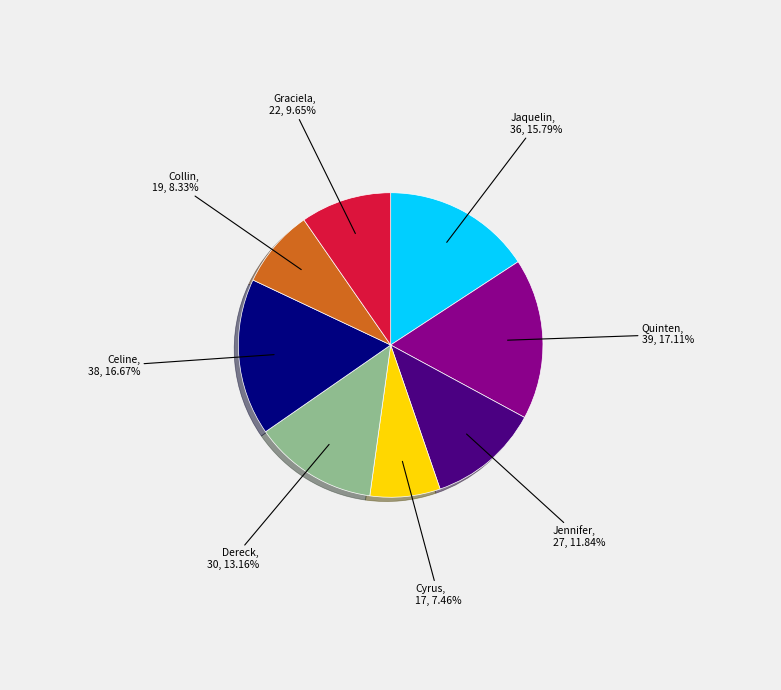

To the nearest percent, what percentage of the pie is Jennifer?

12%